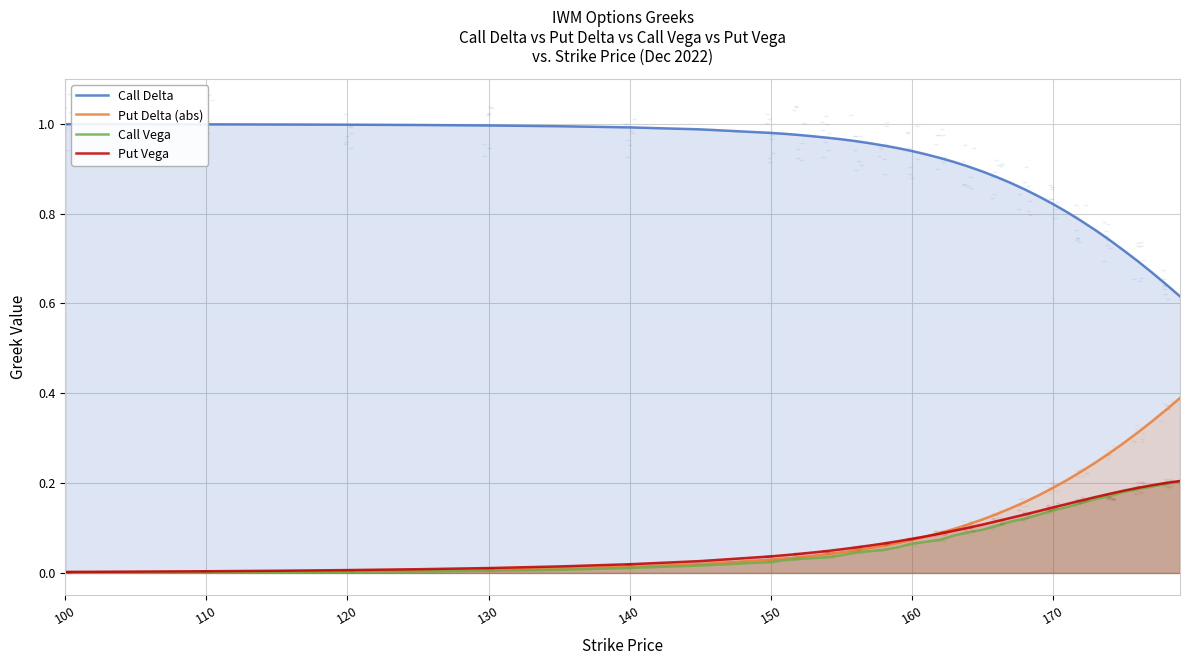

What is the value of the Call Delta point at the 21st from the left?

0.9